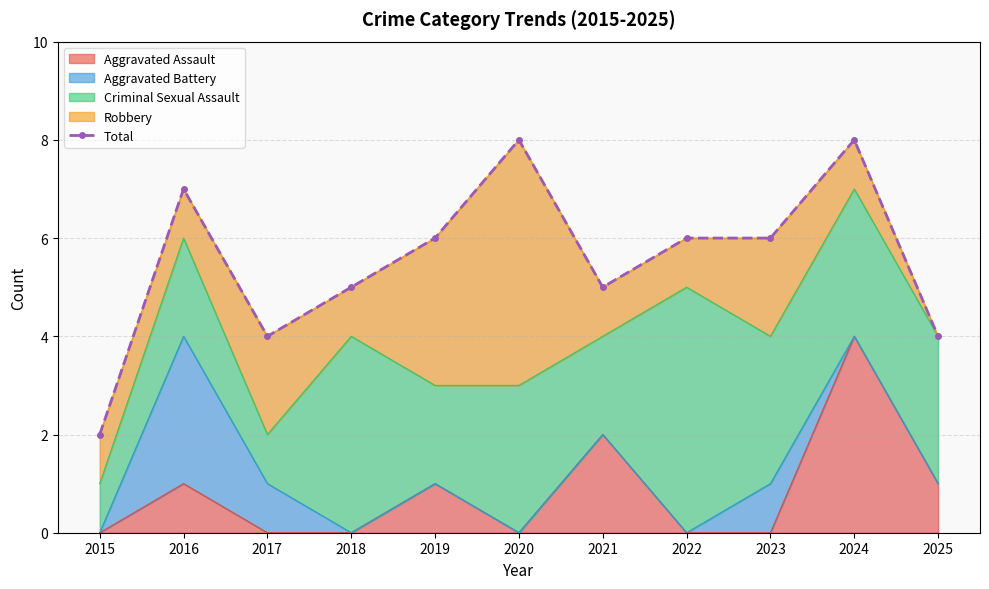

How many lines are shown in the chart?

1